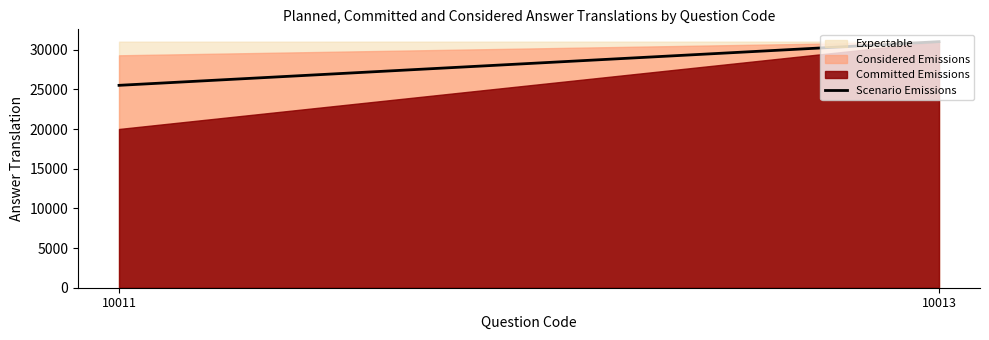

Rank the categories by Committed Emissions value from highest to lowest.

10013, 10011